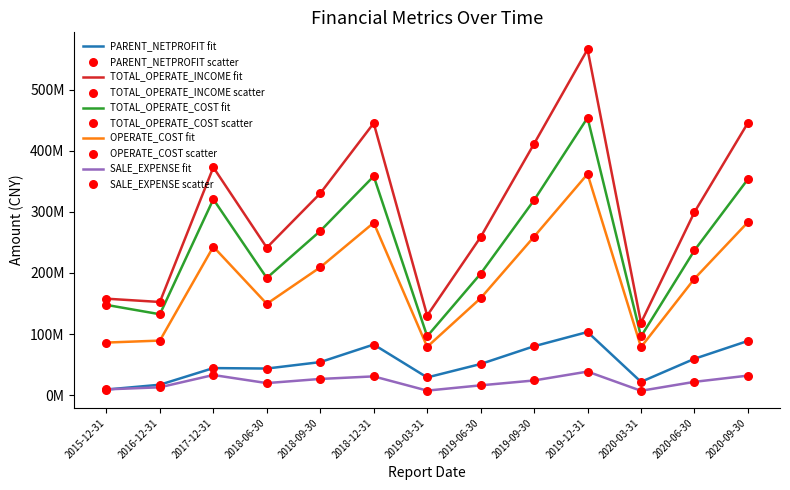

Is this an area chart (filled region under the line)?

No